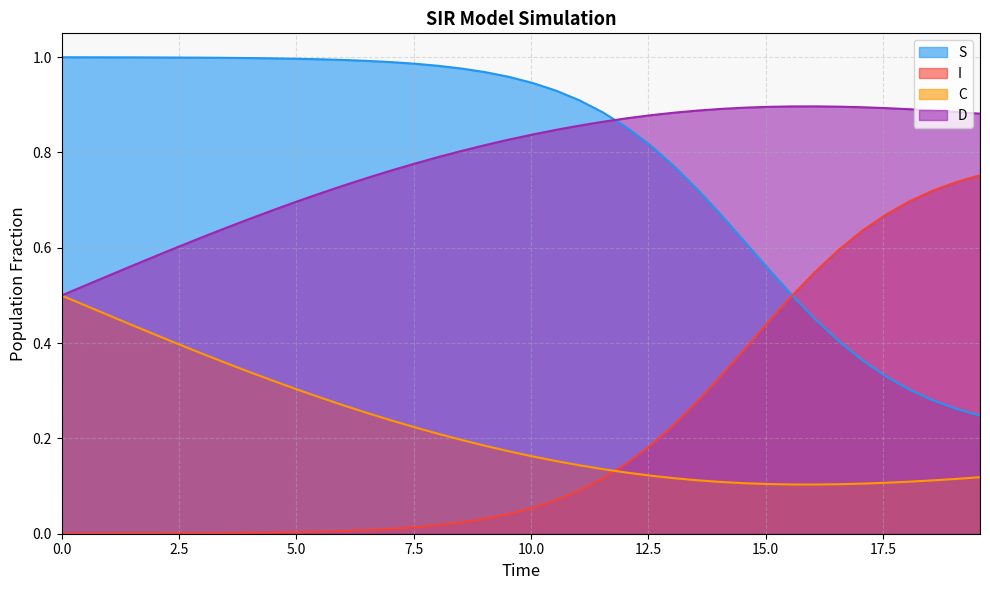

What are all the series names shown in the legend?

S, I, C, D